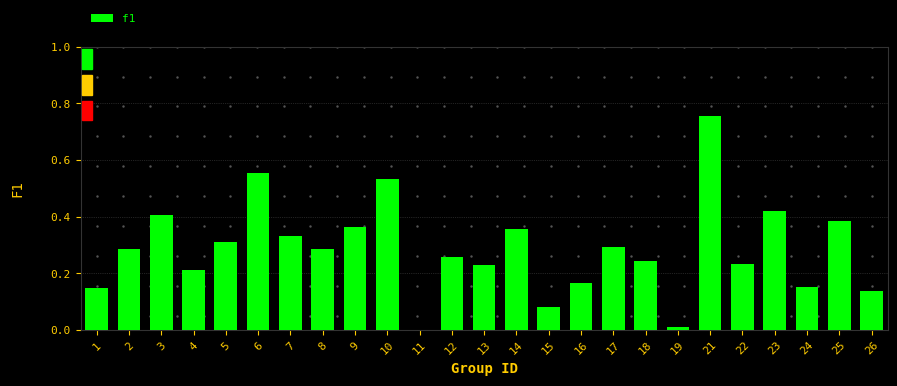

The chart shows a value of 0.4 at 4. True or false?

False